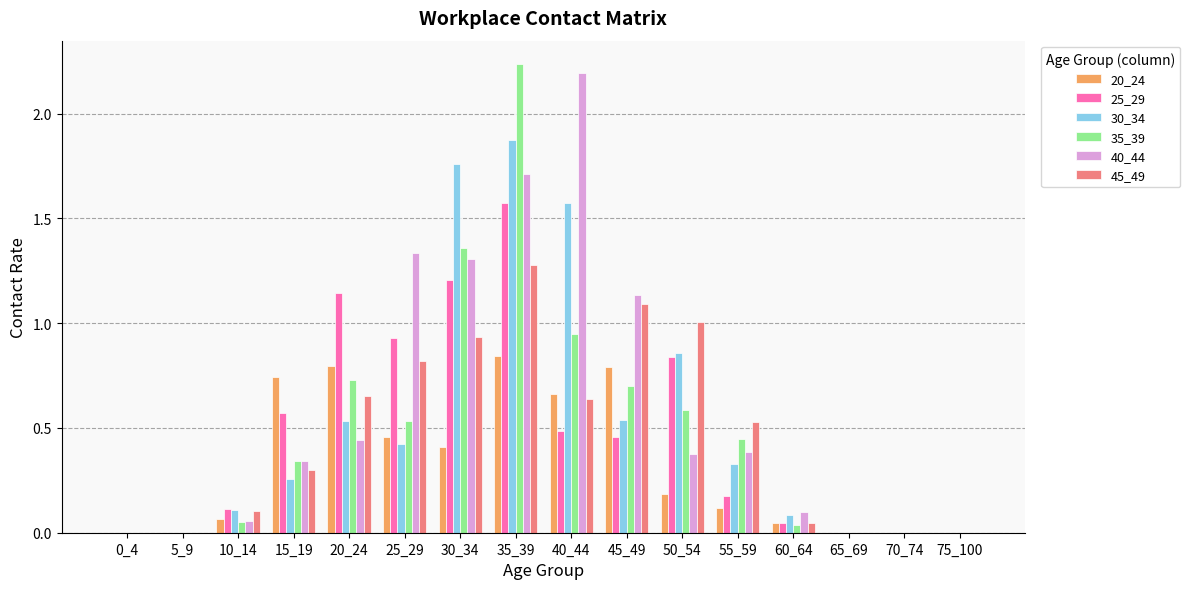

Count the number of data series in this chart.

6